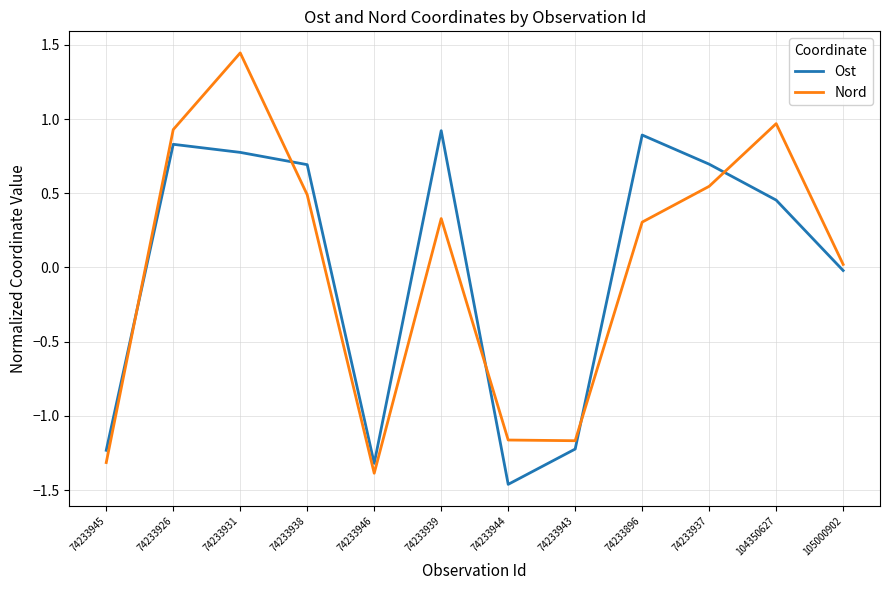

At how many categories does at least one series exceed 0?

8